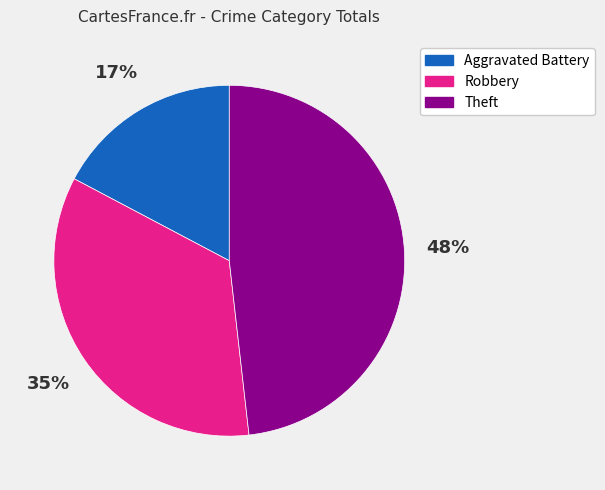

Is it true that Theft is 40% of the pie?

False